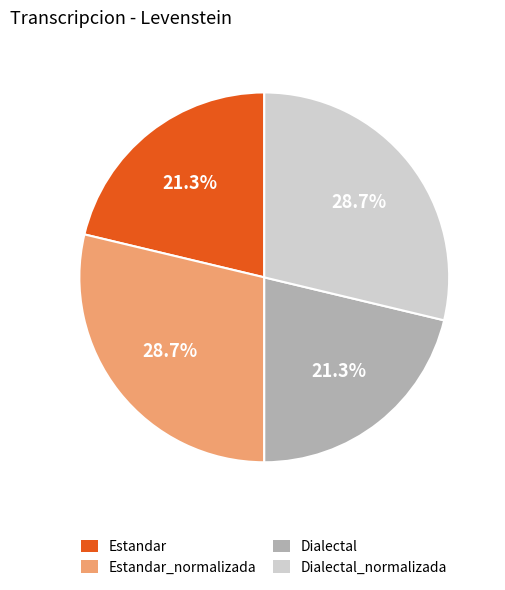

What is the total percentage of Dialectal and Dialectal_normalizada?

50.0%